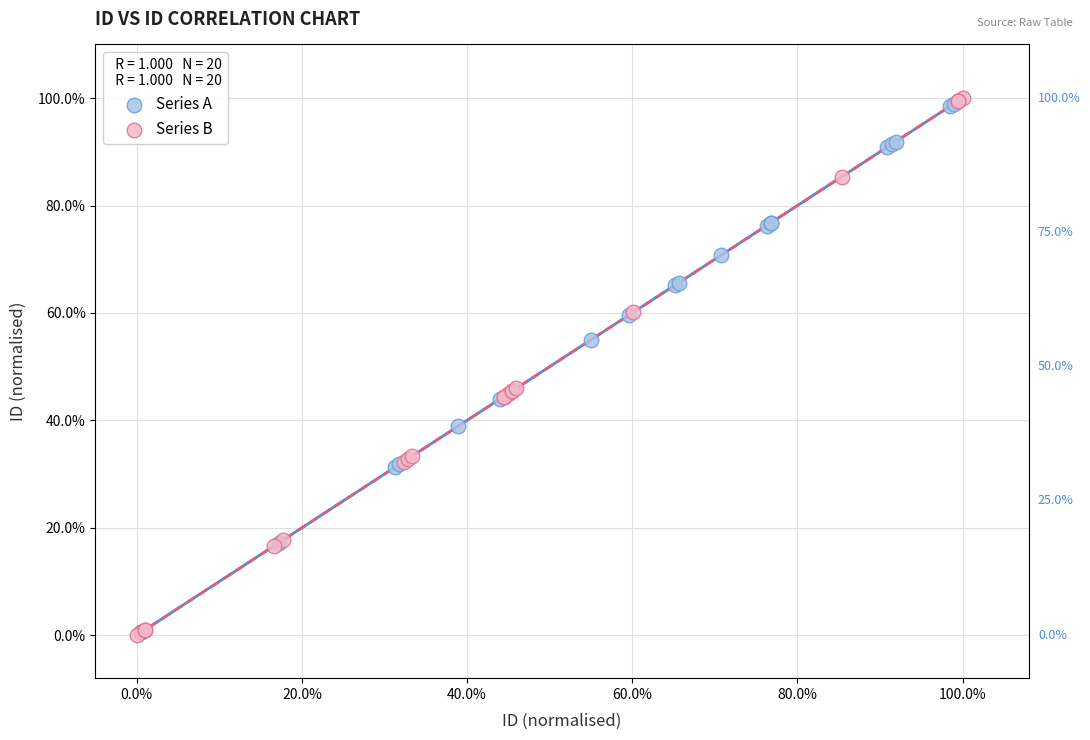

Which series has the largest Y range (max minus min)?

Series B